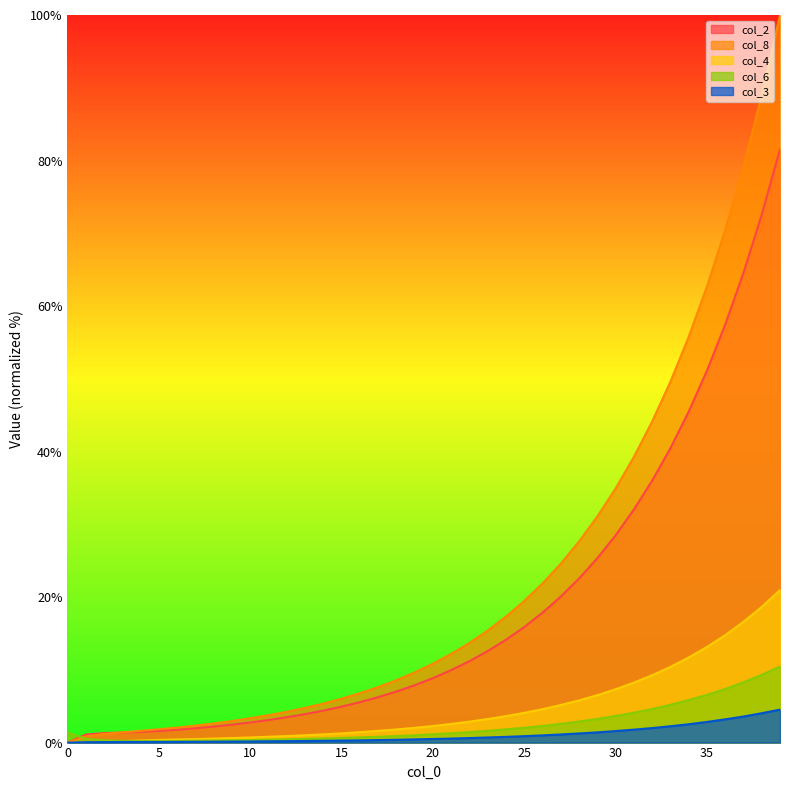

Rank the series at 2 from highest to lowest value.

col_2, col_1, col_6, col_4, col_8